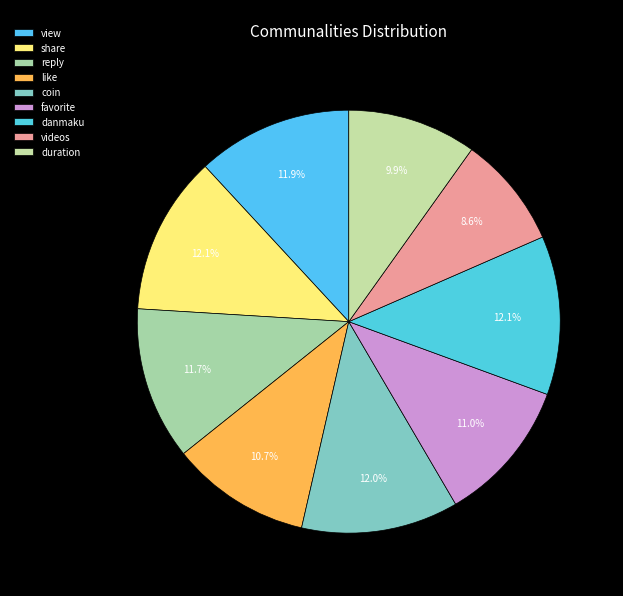

How many slices are in this pie chart?

9